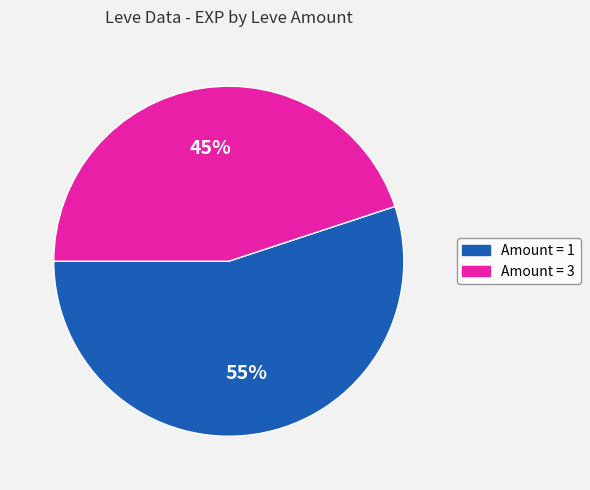

Is there a majority slice in this chart?

Yes